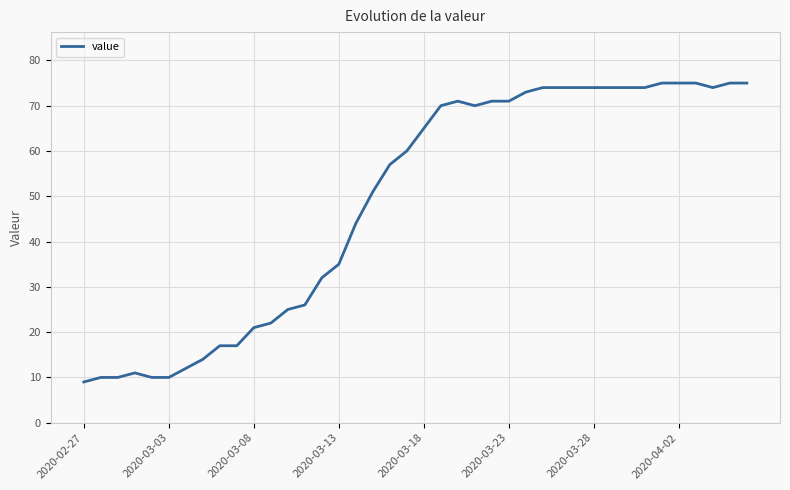

Reading left to right, transcribe all the data shown in this chart.

9	10	10	11	10	10	12	14	17	17	21	22	25	26	32	35	44	51	57	60	65	70	71	70	71	71	73	74	74	74	74	74	74	74	75	75	75	74	75	75